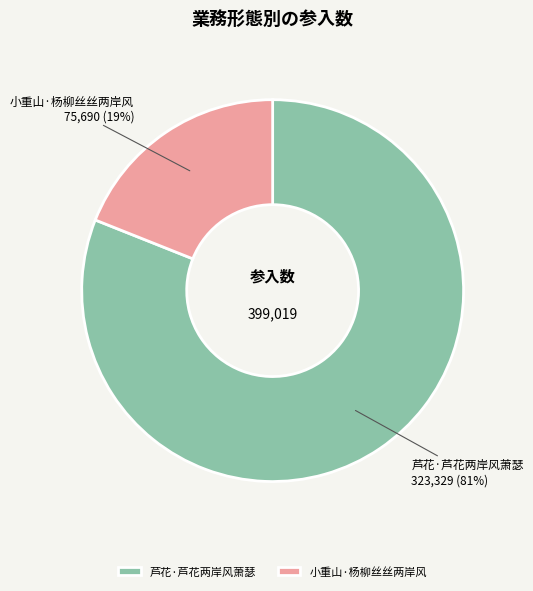

To the nearest percent, what is the difference between the 芦花·芦花两岸风萧瑟 and 小重山·杨柳丝丝两岸风 slice percentages?

62%